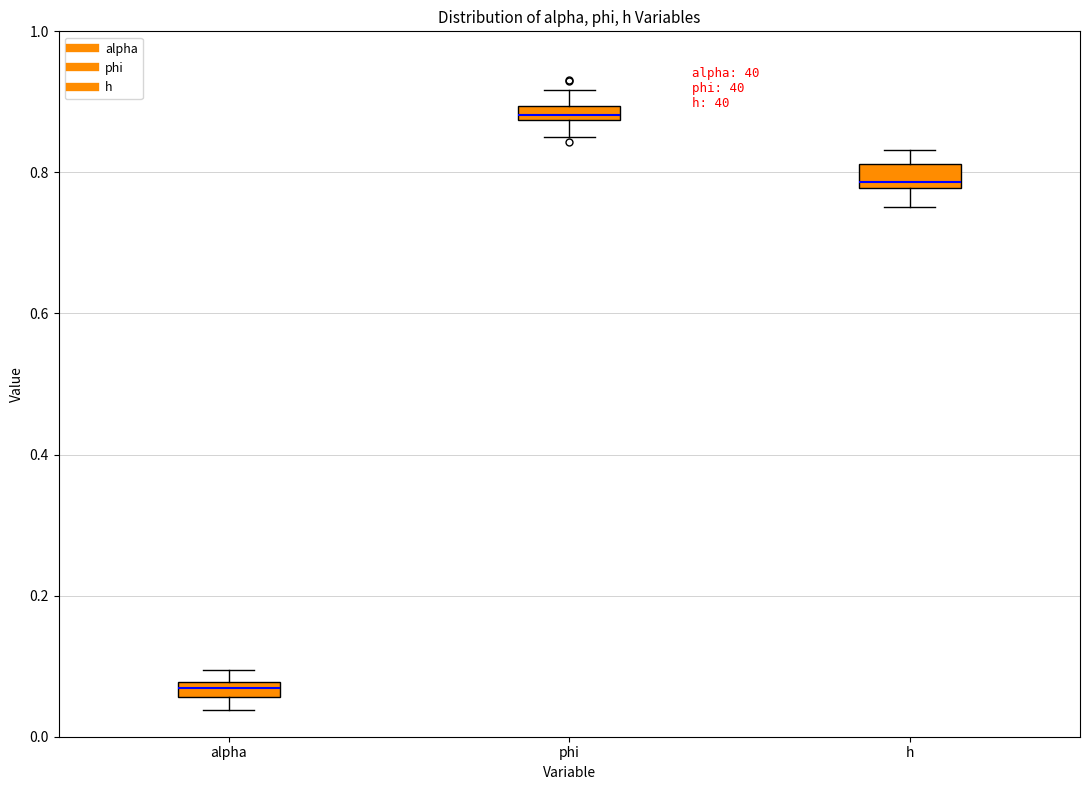

Where is the lower edge of the box for h on the y-axis? The values are not printed on the chart, so give them approximately, as read against the axis.

0.78